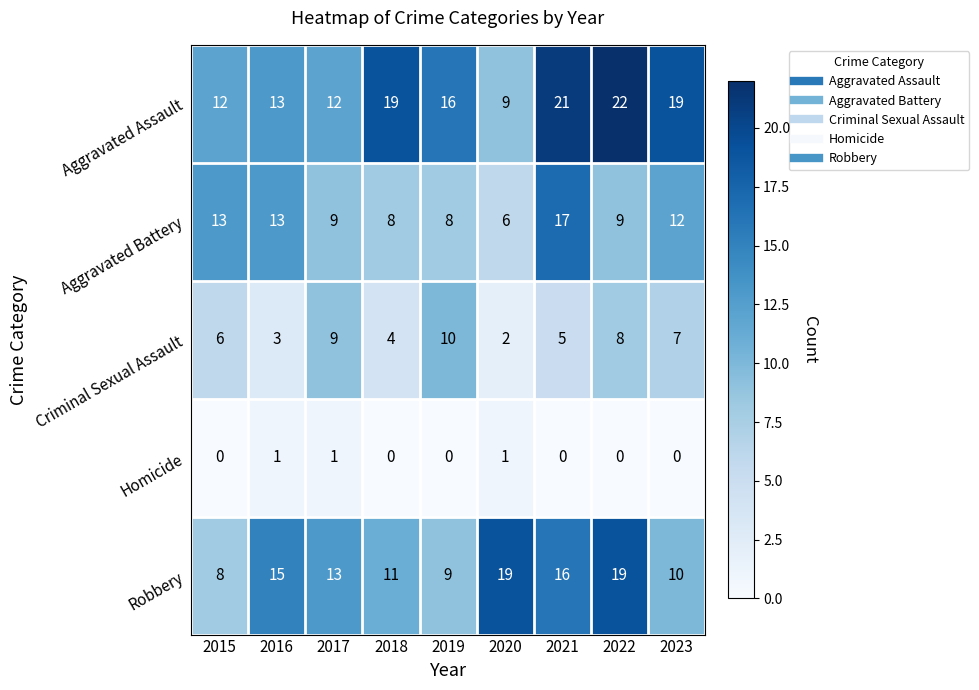

How many data points does each series have?

9